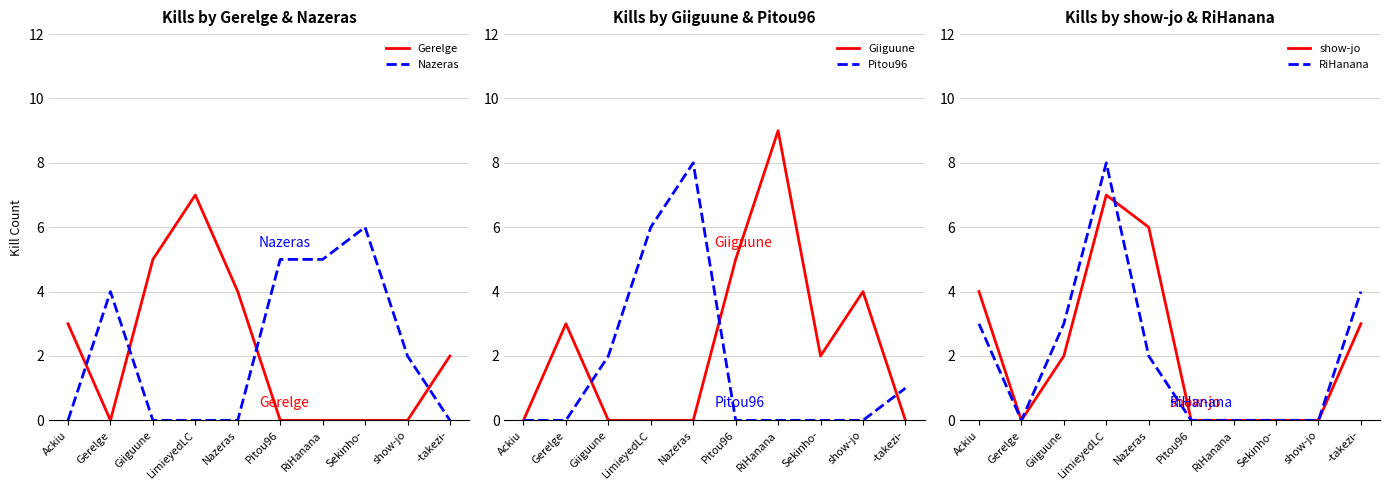

What is the sum of all Giiguune values?

23